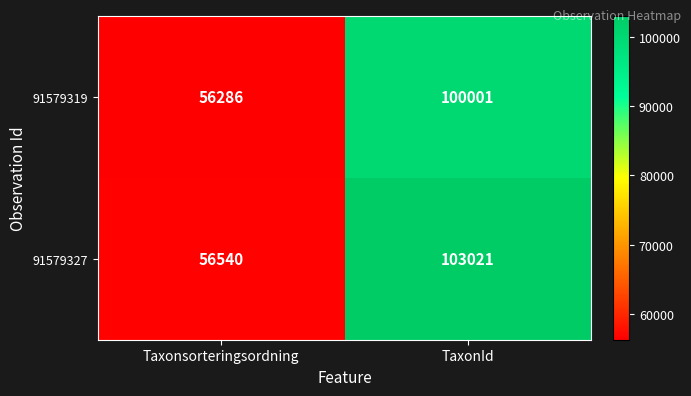

Which series has the widest spread of values?

91579327